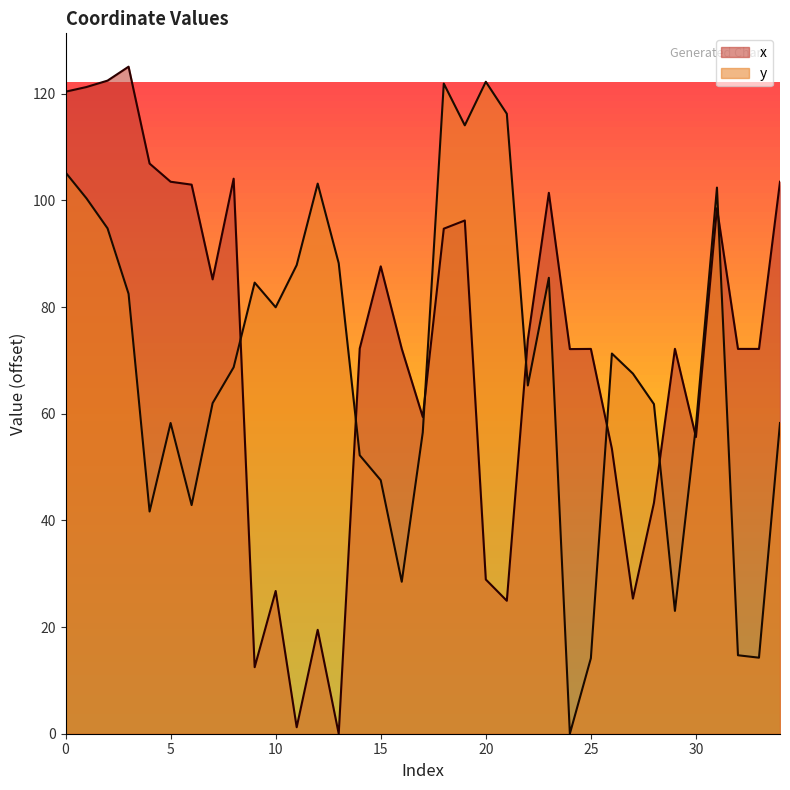

What is the value of the y point at the 30th from the left?

23.0